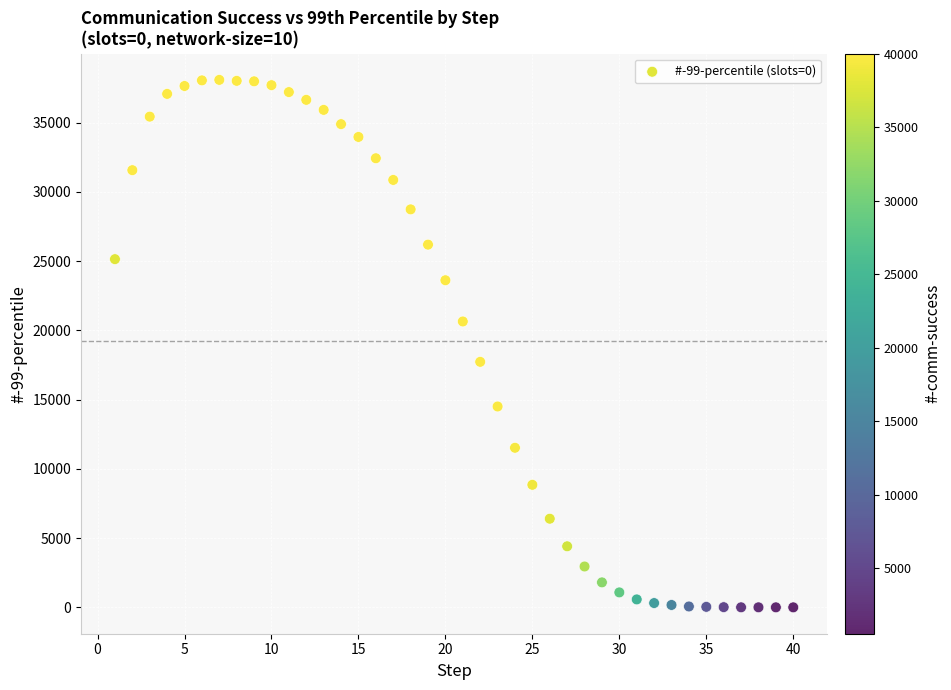

What is the range of Y values (max minus min)?

38086